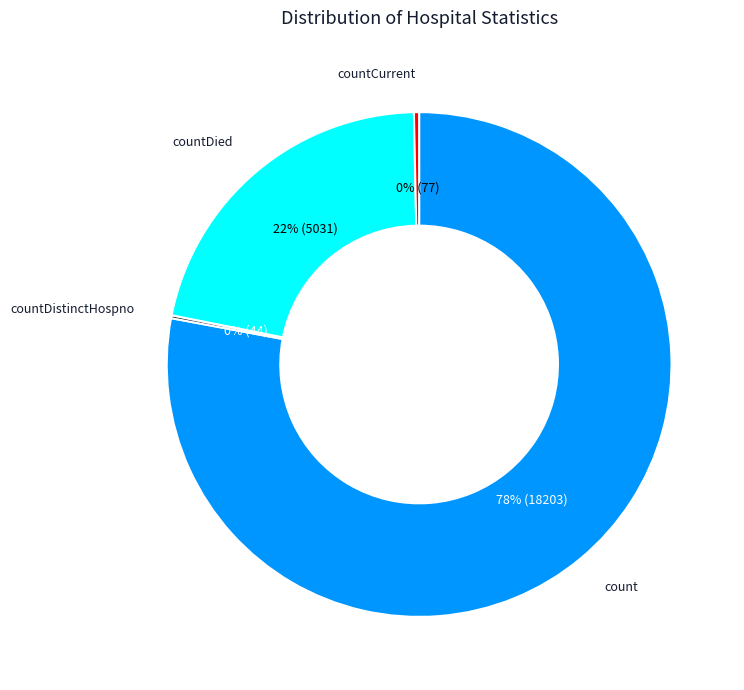

To the nearest percent, what is the average slice percentage?

25%